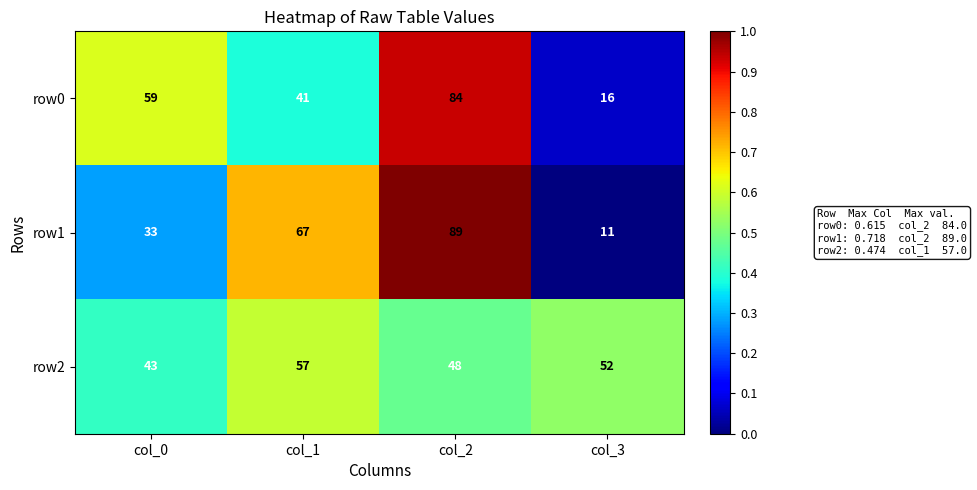

Is it true that row1 equals 33 at col_0?

True